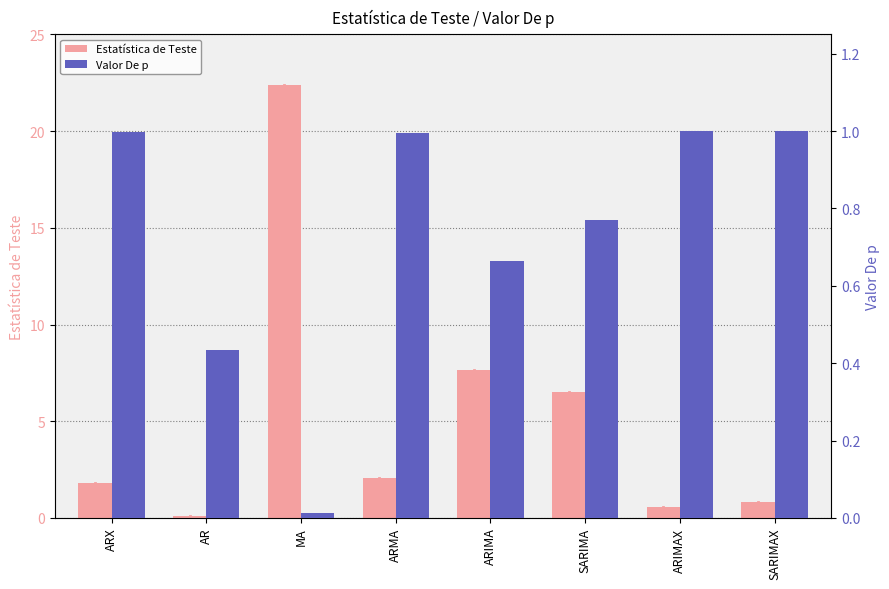

Reading left to right, what are all the values shown in this chart?

Estatística de Teste: 1.8	0.1	22.4	2.1	7.6	6.5	0.6	0.8
Valor De p: 1.0	0.4	0.0	1.0	0.7	0.8	1.0	1.0